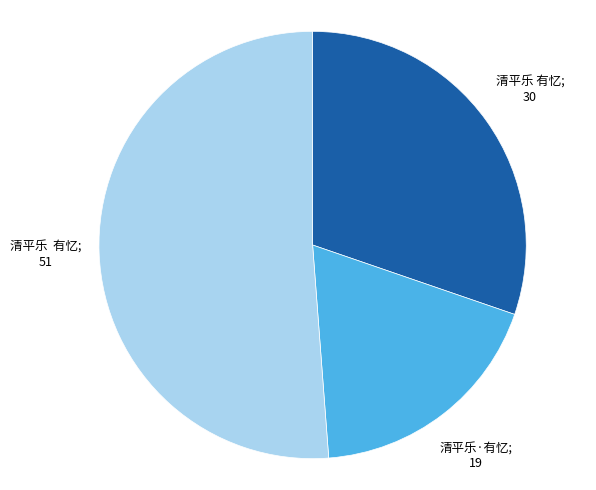

Is there a majority slice in this chart?

Yes